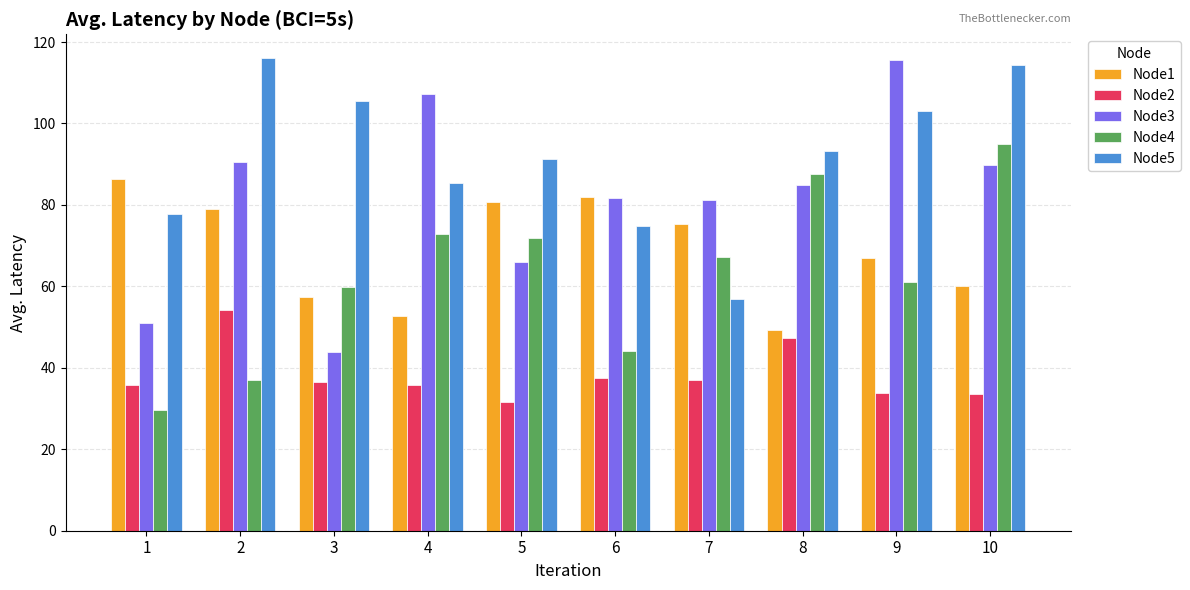

What is the total value across all series at 10?

392.6